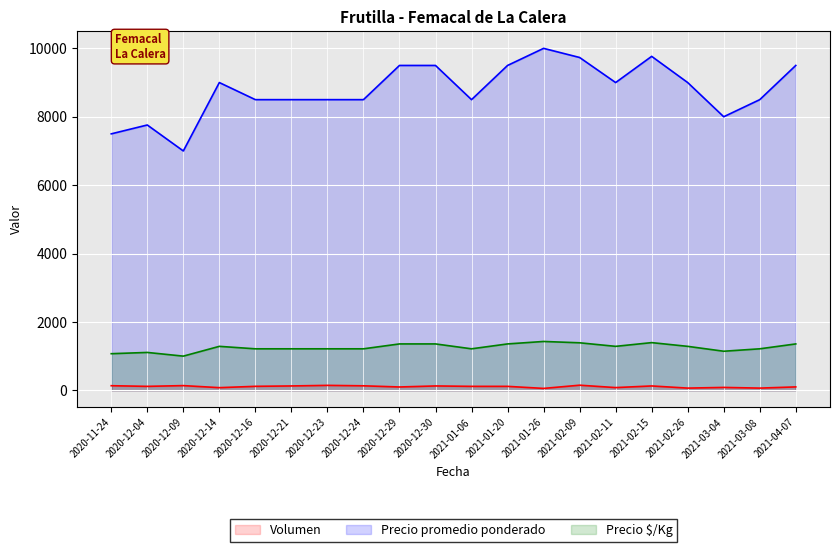

Which category has the highest value in the Precio $/Kg series?

2021-01-26